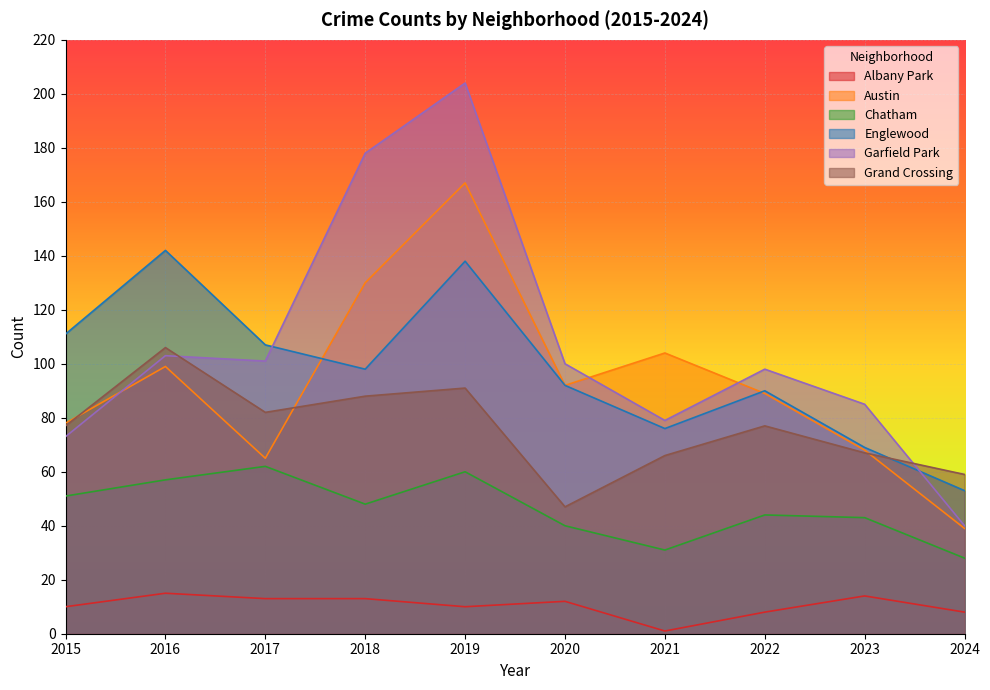

What is the difference between the highest and lowest values at 2015?

101